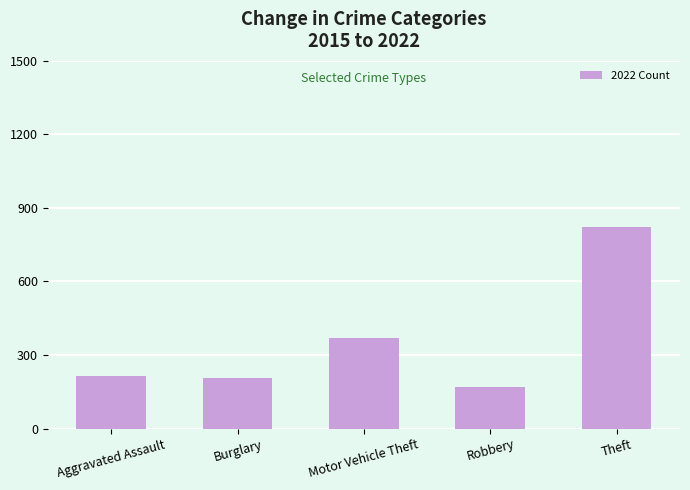

How many categories are shown in the chart?

5